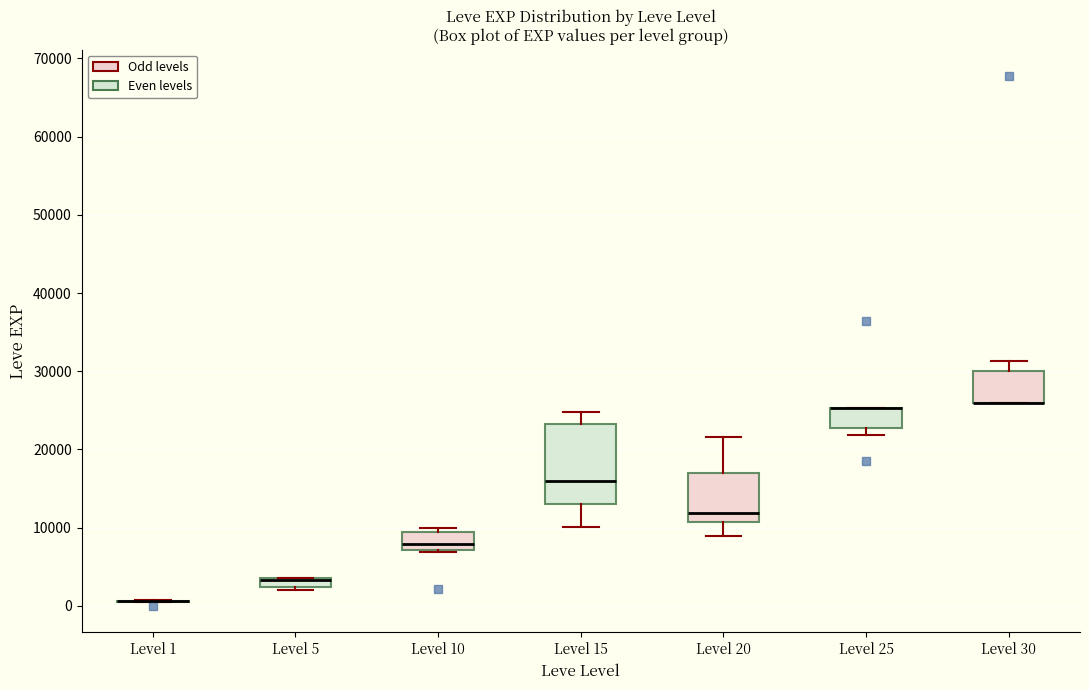

Where is the upper edge of the box for Level 5 on the y-axis? The values are not printed on the chart, so give them approximately, as read against the axis.

4000